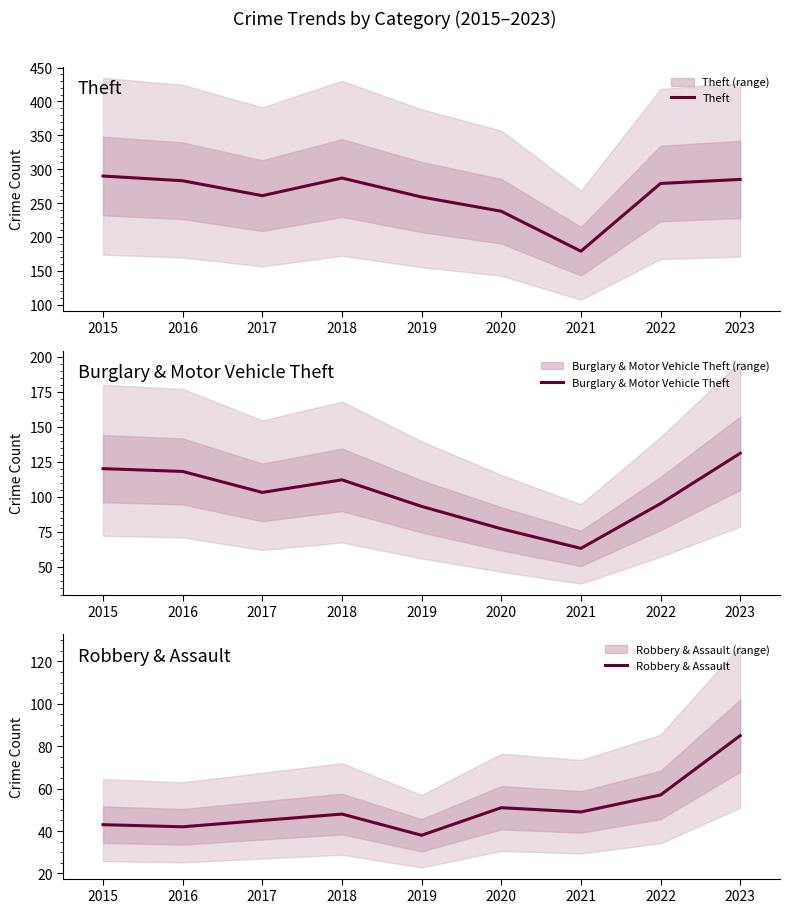

What is the sum of the Theft values at 2017 and 2015?

551